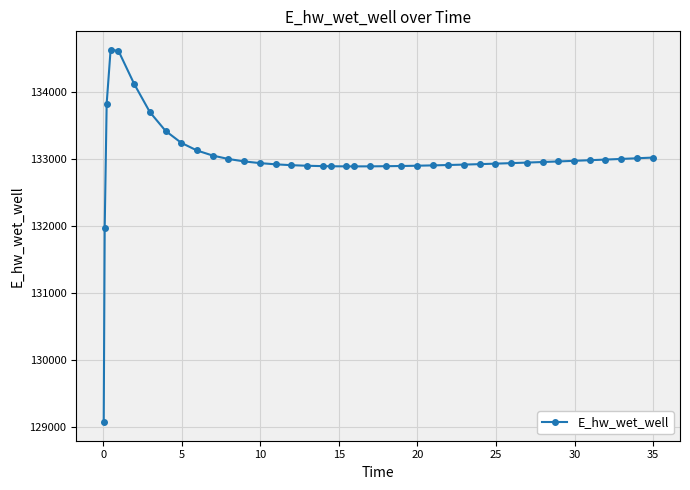

How many distinct data groups are displayed?

1